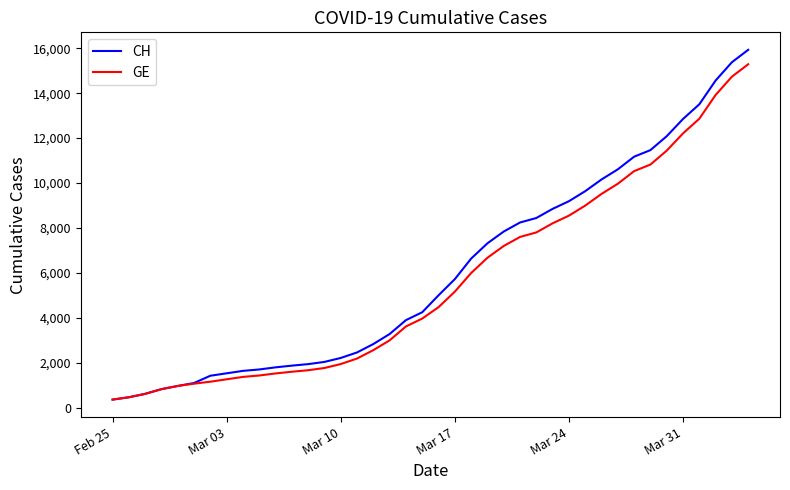

What is the greatest value displayed?

15926